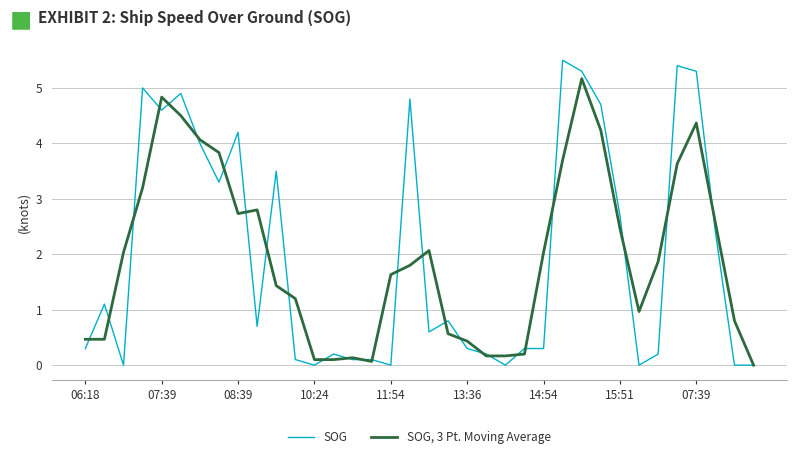

List the series in order of their peak value, lowest first.

SOG, 3 Pt. Moving Average, SOG